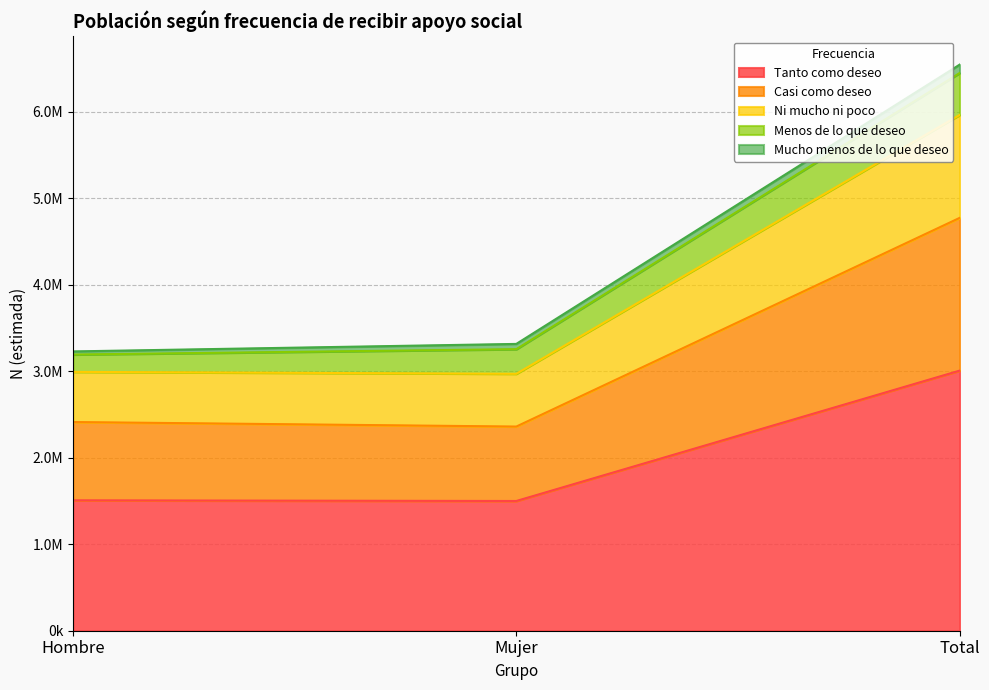

What position from the left is Total?

3